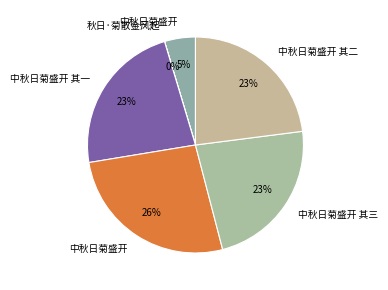

Which slice is the smallest?

秋日·菊散金风起